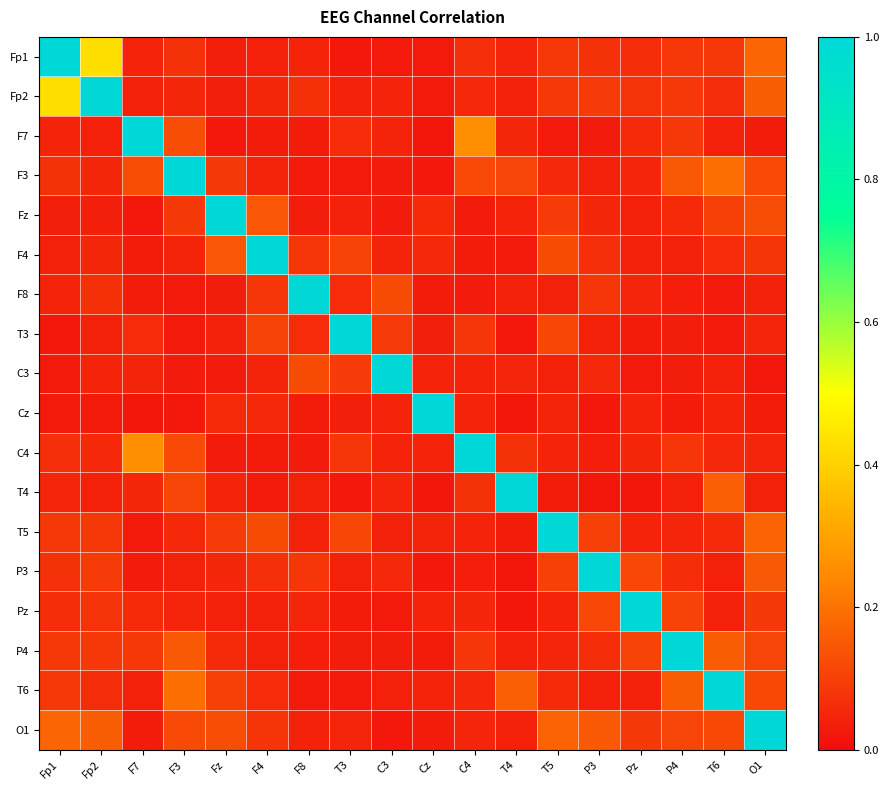

What is the spread (max minus min) of values at O1?

1.0